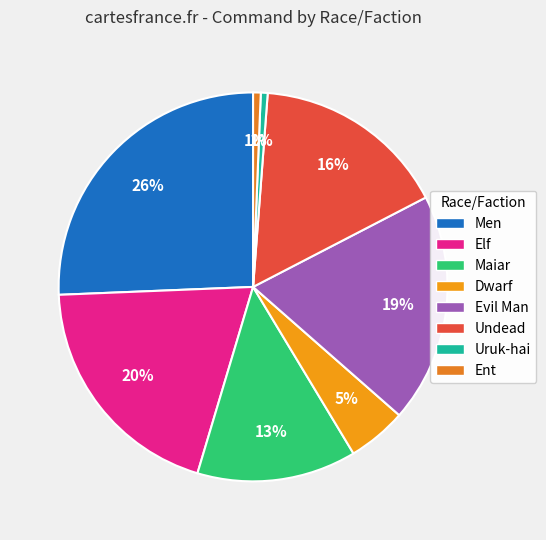

How many segments does this pie chart have?

8